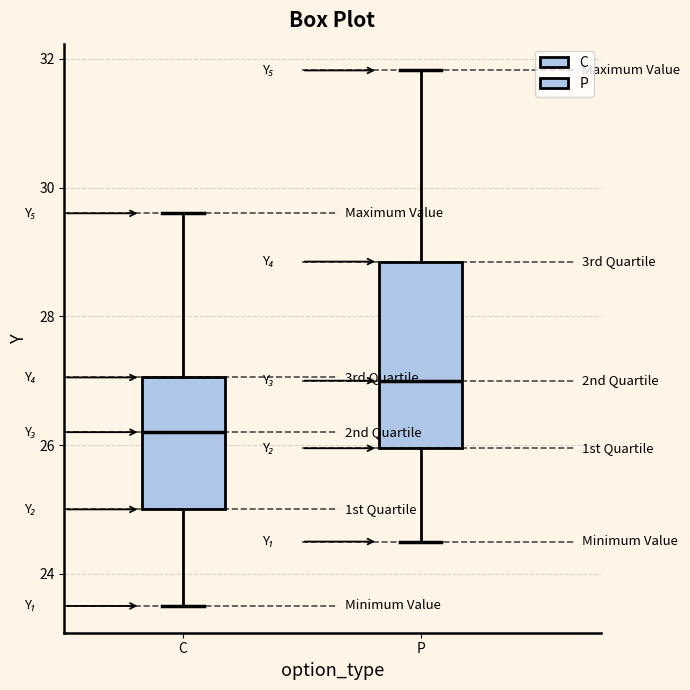

Reading left to right, transcribe this box plot: for each box, give where its median line is, the range the box spans, and where its two whiskers end, as read against the y-axis. The values are not printed on the chart, so give them approximately, as read against the axis.

C: median 26.2, box 25.0 to 27.0, whiskers 23.6 to 29.6
P: median 27.0, box 26.0 to 28.8, whiskers 24.6 to 31.8